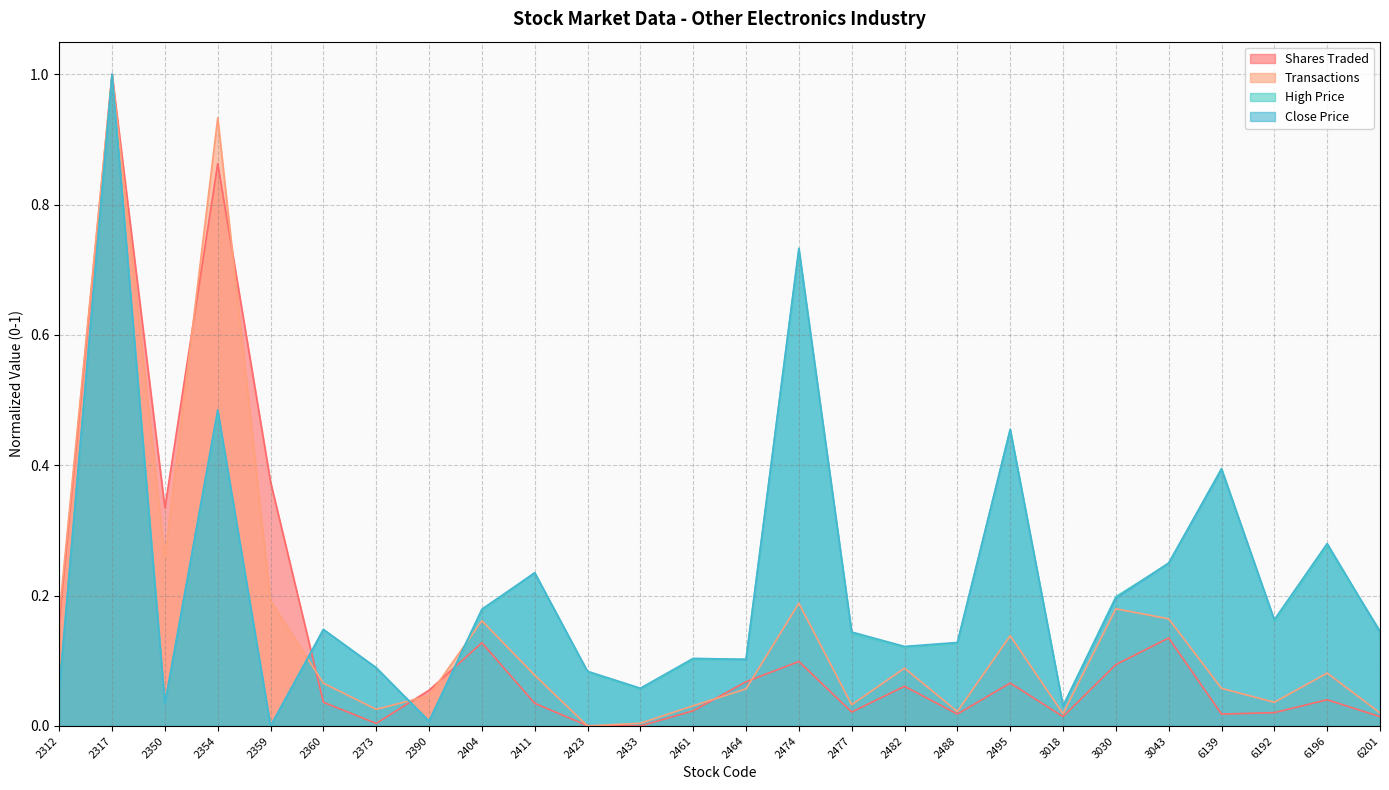

In Close Price, how many points are higher than both neighbors (excluding endpoints)?

9